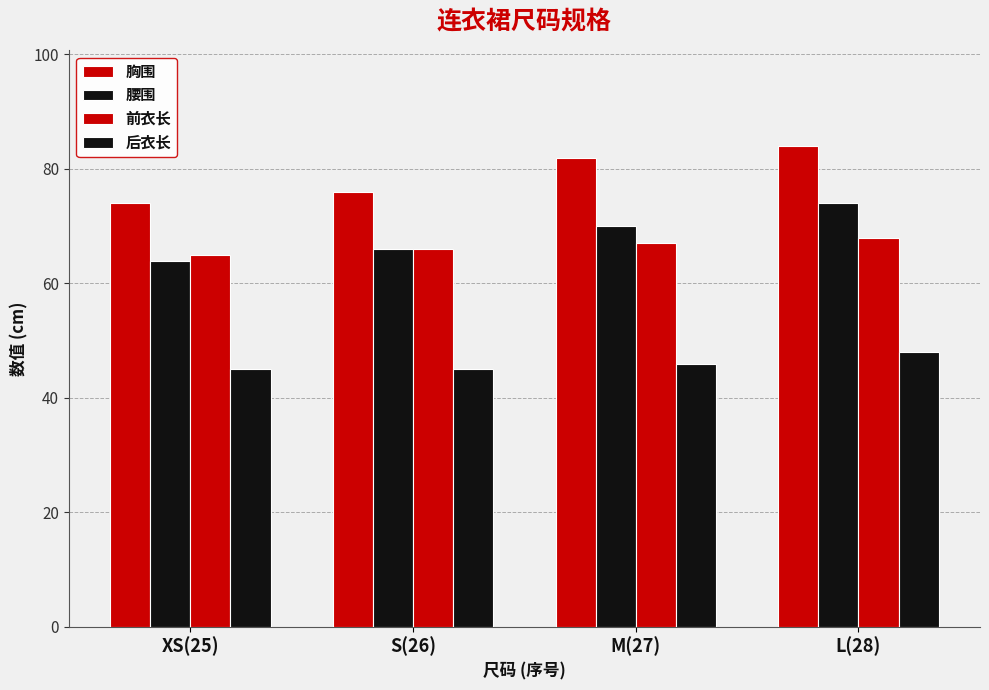

Rank the series by their maximum value, from highest to lowest.

胸围, 腰围, 前衣长, 后衣长